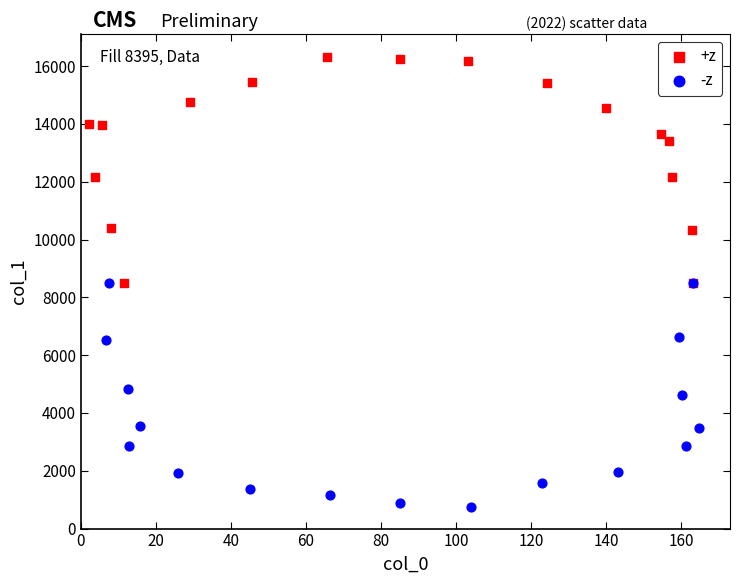

Which series contains the highest Y value?

+z